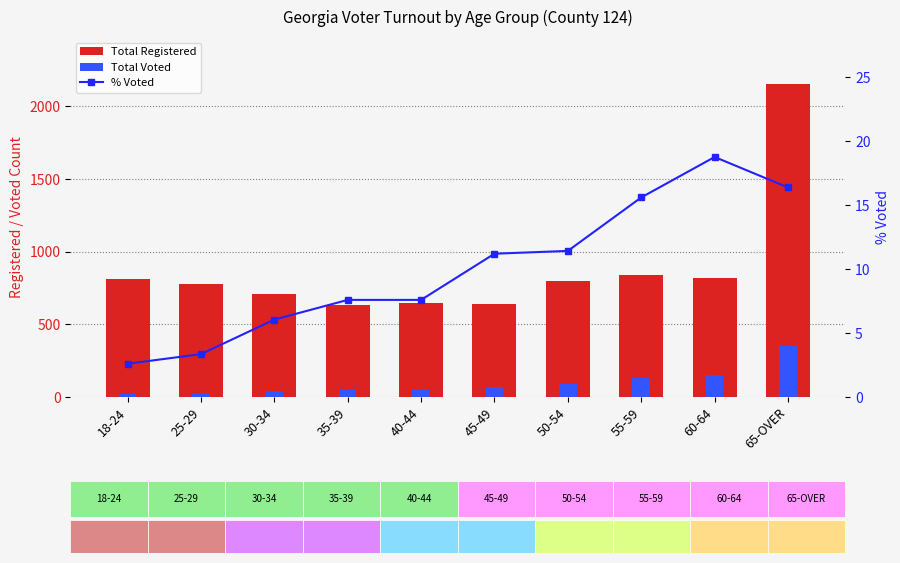

Reading left to right, list all the values displayed in this chart.

Total Registered: 809.0	776.0	711.0	632.0	646.0	643.0	797.0	840.0	821.0	2155.0
Total Voted: 21.0	26.0	43.0	48.0	49.0	72.0	91.0	131.0	154.0	353.0
% Voted: 2.6	3.4	6.0	7.6	7.6	11.2	11.4	15.6	18.8	16.4